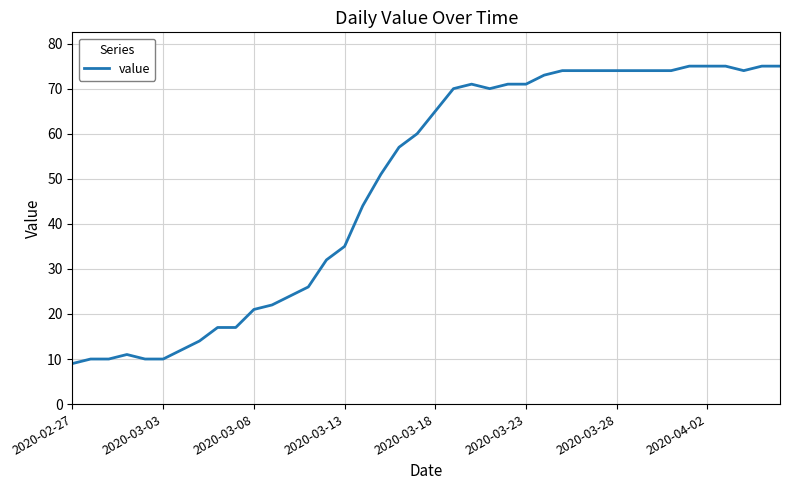

What is the difference between the maximum and minimum values?

66